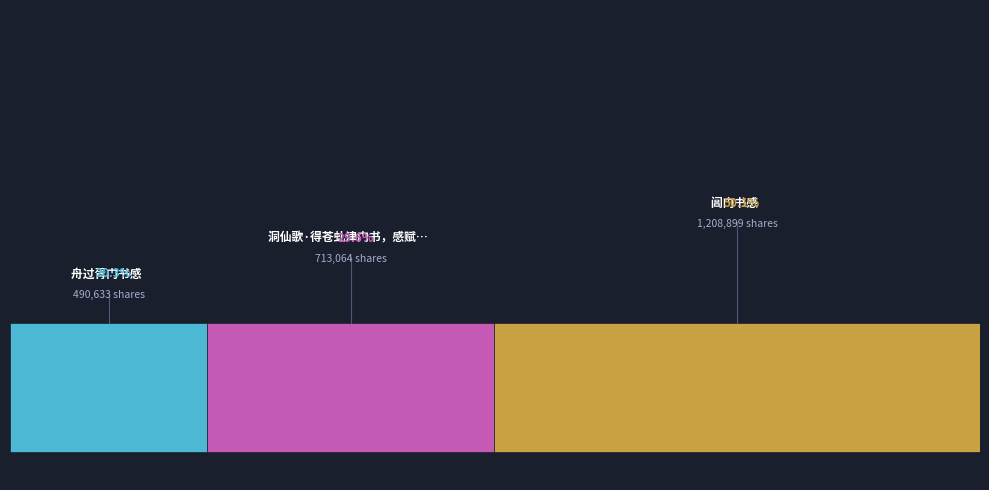

Does 洞仙歌·得苍虬津门书，感赋，却寄 account for over 50% of the chart?

No